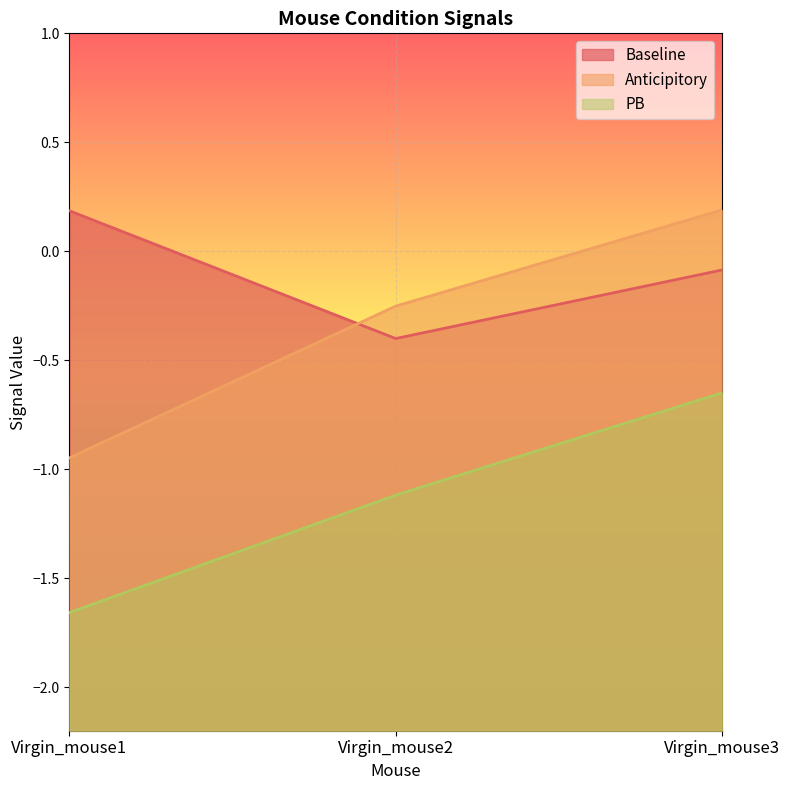

What is the greatest value displayed?

0.2